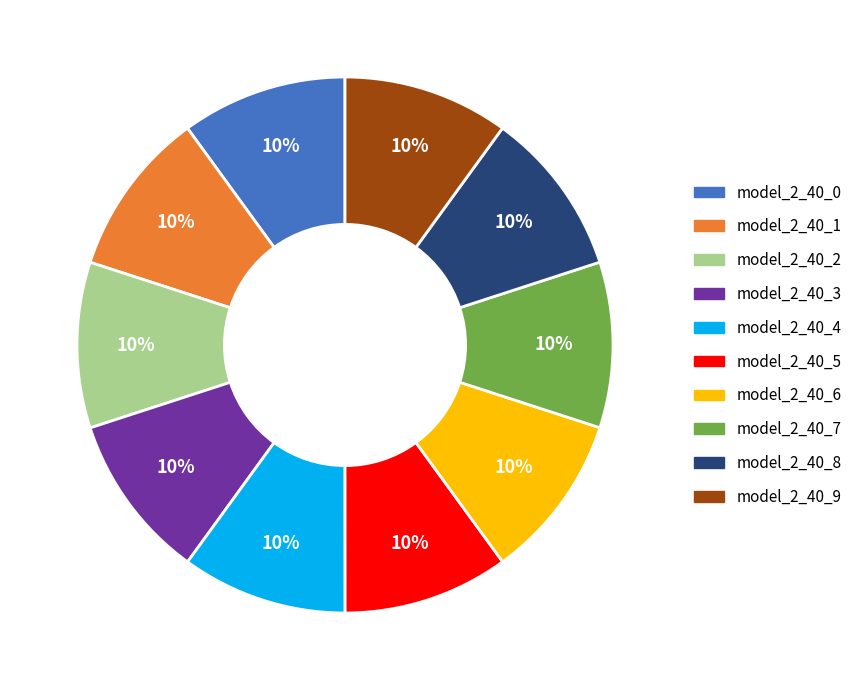

Is it true that model_2_40_8 is 20% of the pie?

False